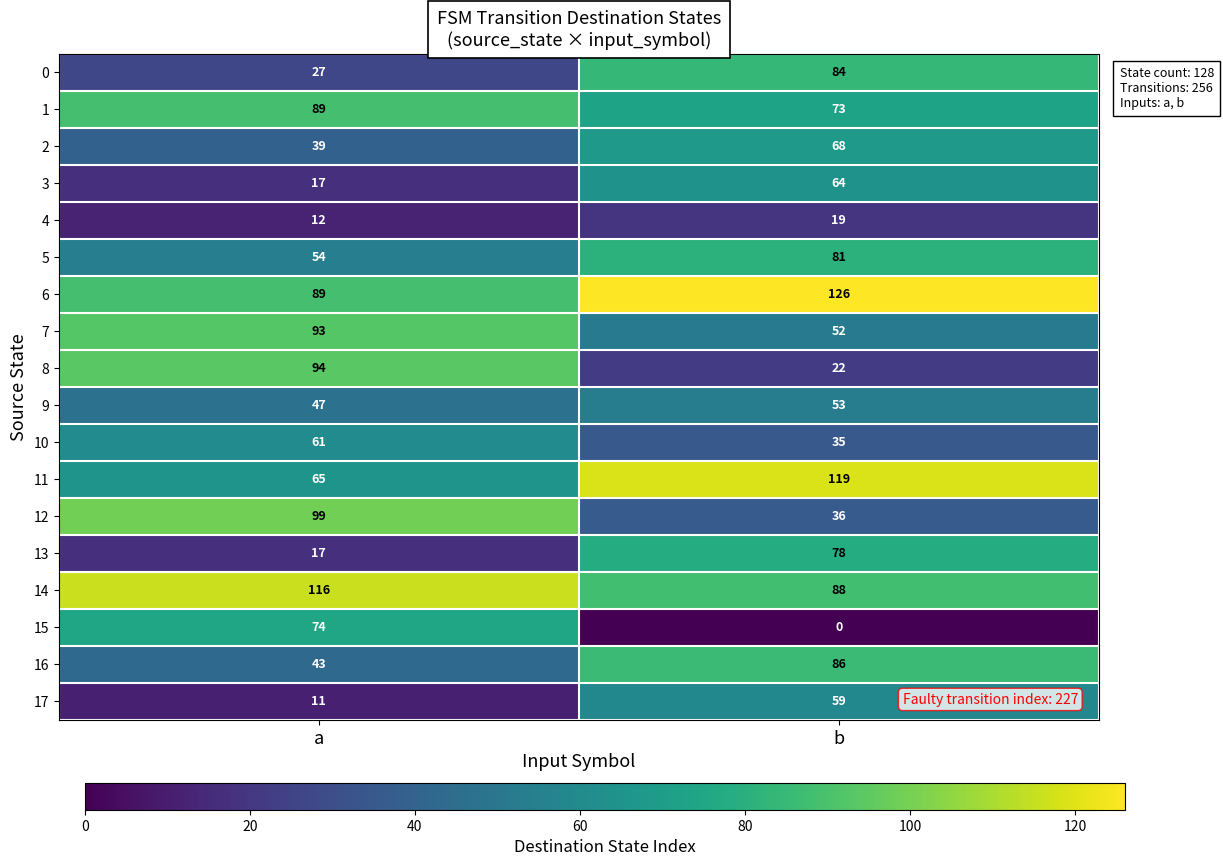

Rank the series at b from highest to lowest value.

6, 11, 14, 16, 0, 5, 13, 1, 2, 3, 17, 9, 7, 12, 10, 8, 4, 15